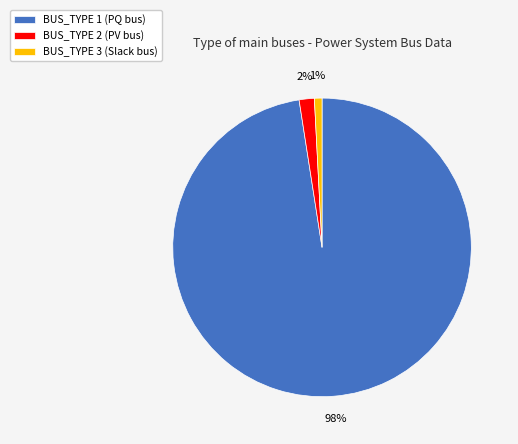

Is the sum of BUS_TYPE 3 (Slack bus) and BUS_TYPE 1 (PQ bus) greater than half?

Yes